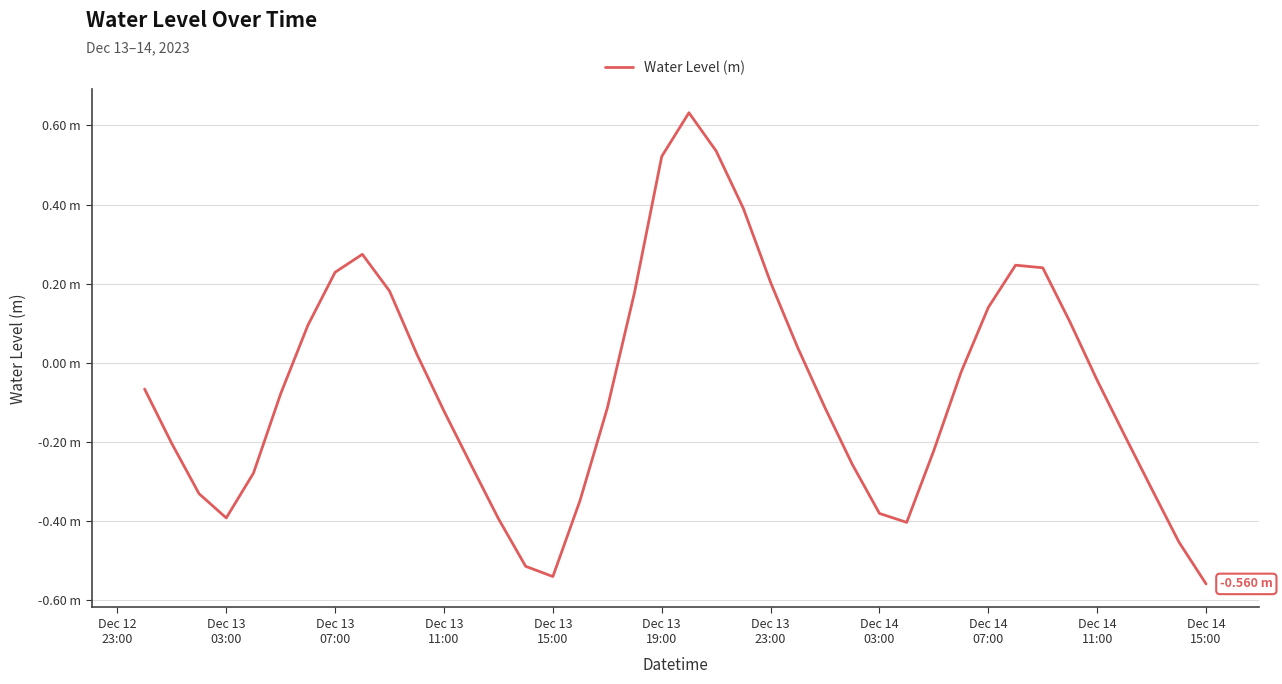

Does the chart display data point markers on the line(s)?

No